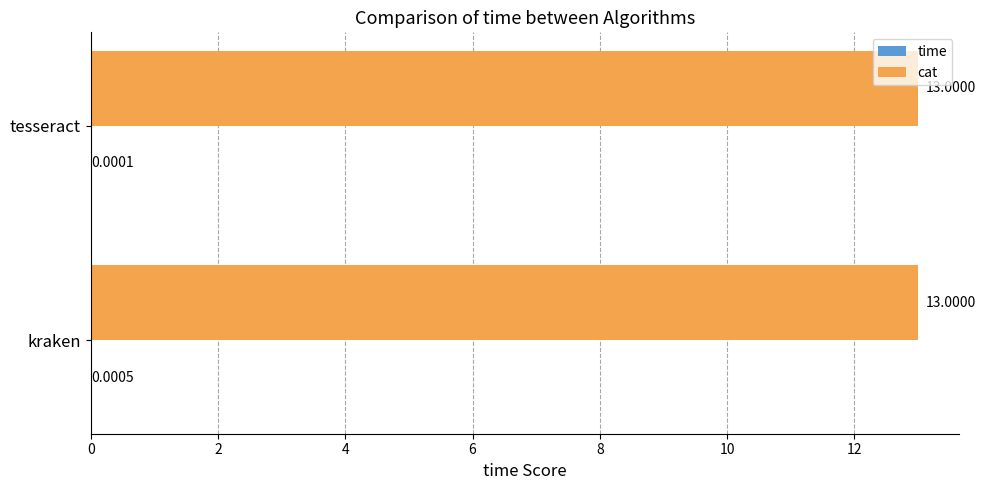

Which series has the largest total across all categories?

cat